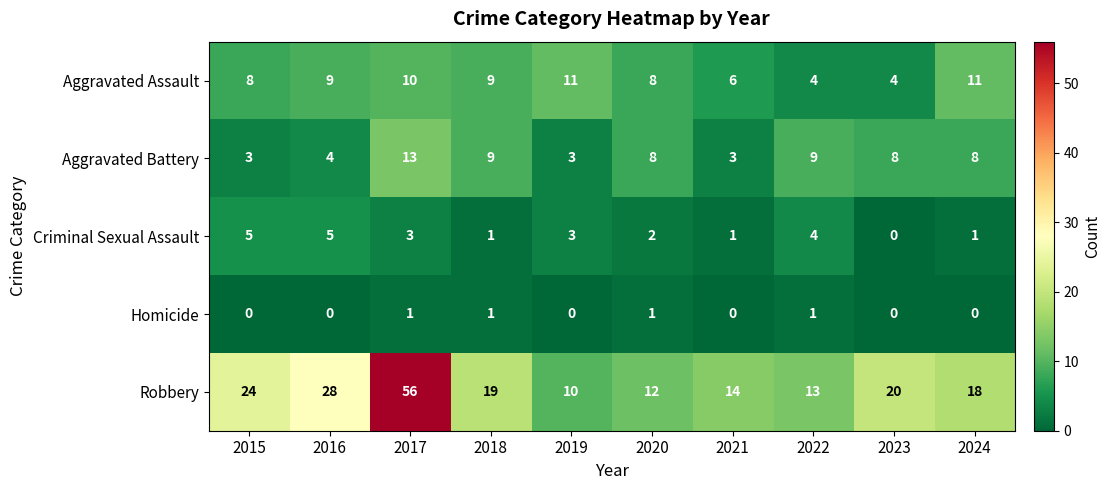

At which label does Aggravated Battery reach its peak?

2017